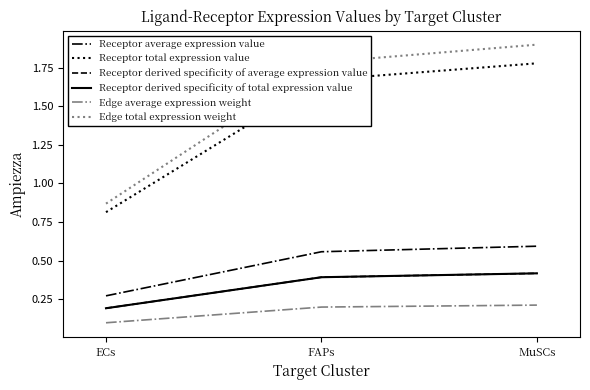

What is the sum of all Receptor derived specificity of total expression value values?

1.0